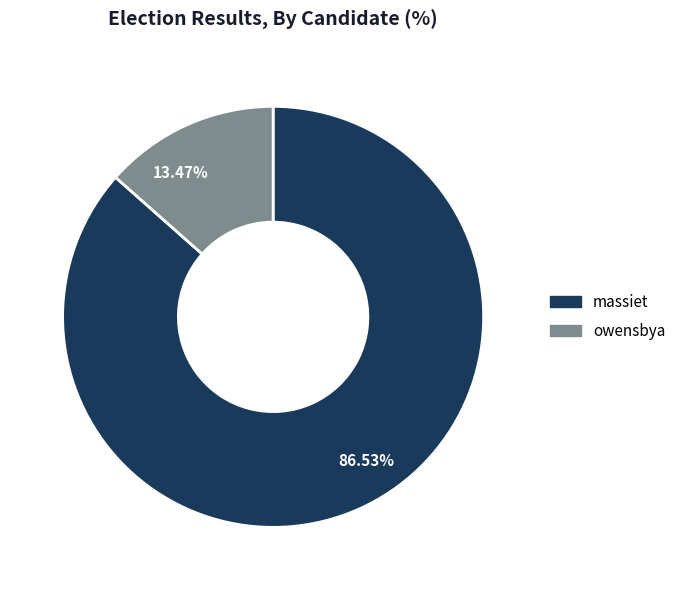

How much of the chart is everything except massiet?

13.5%